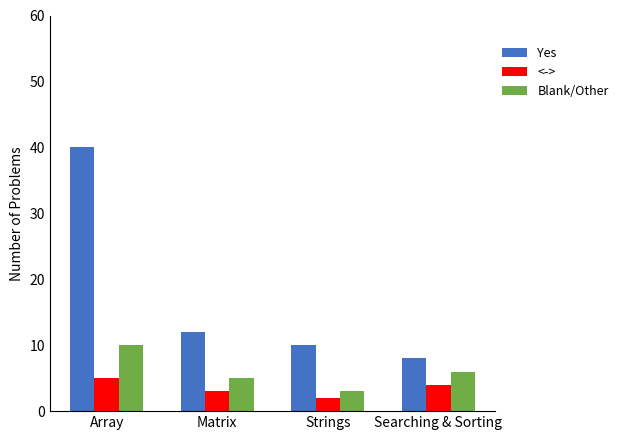

Which series has the largest total across all categories?

Yes